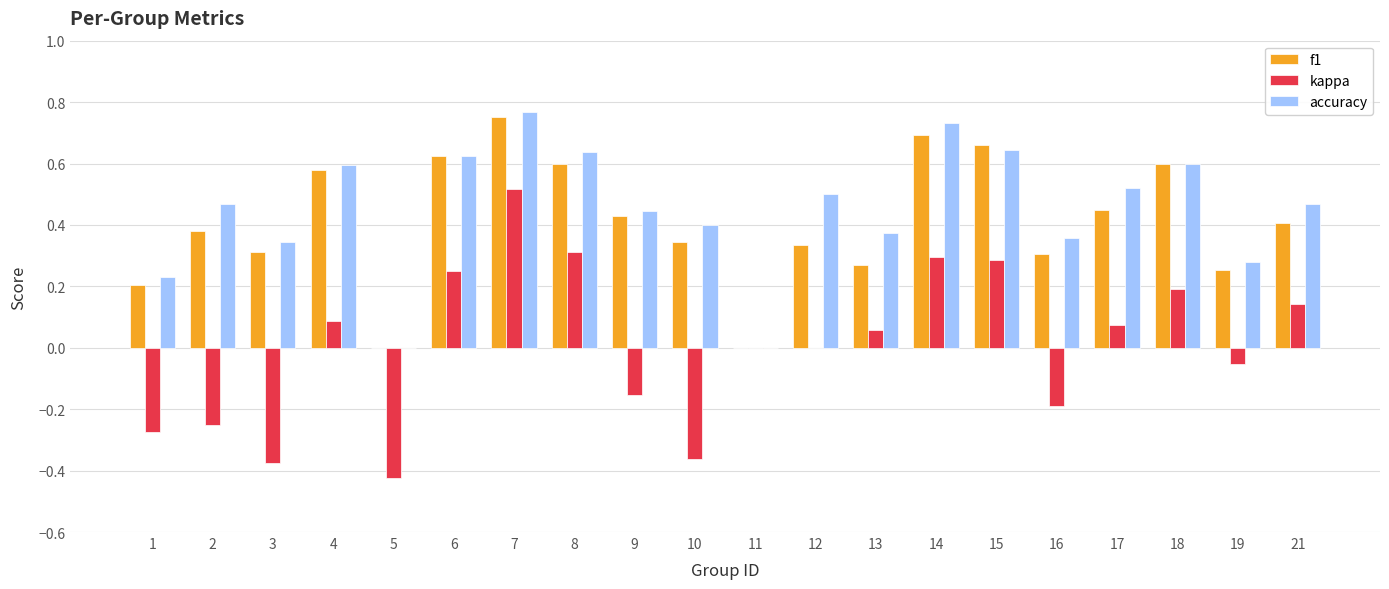

Which category has the highest value across all series?

7